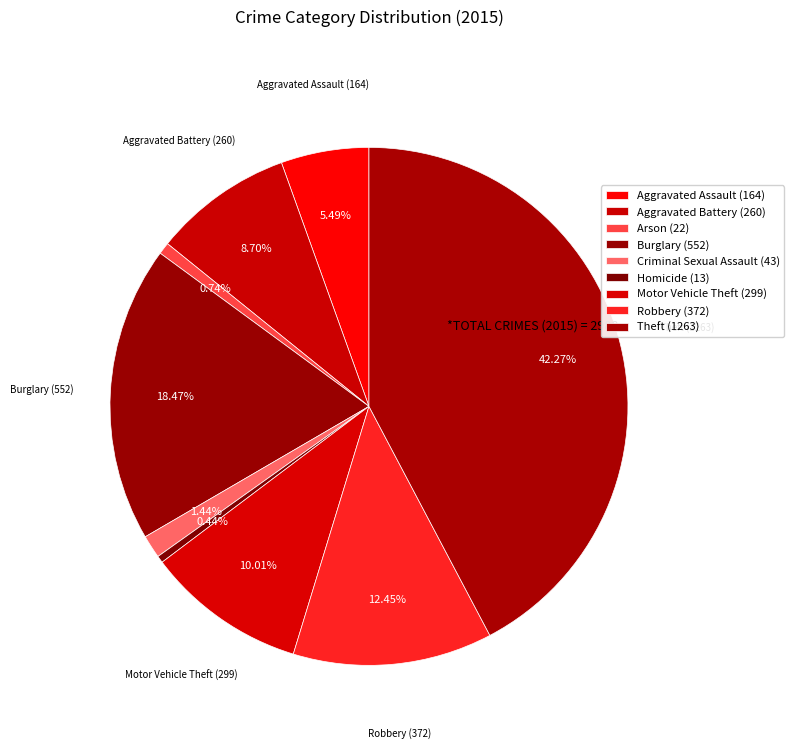

Which category has the smallest portion of the pie?

Homicide